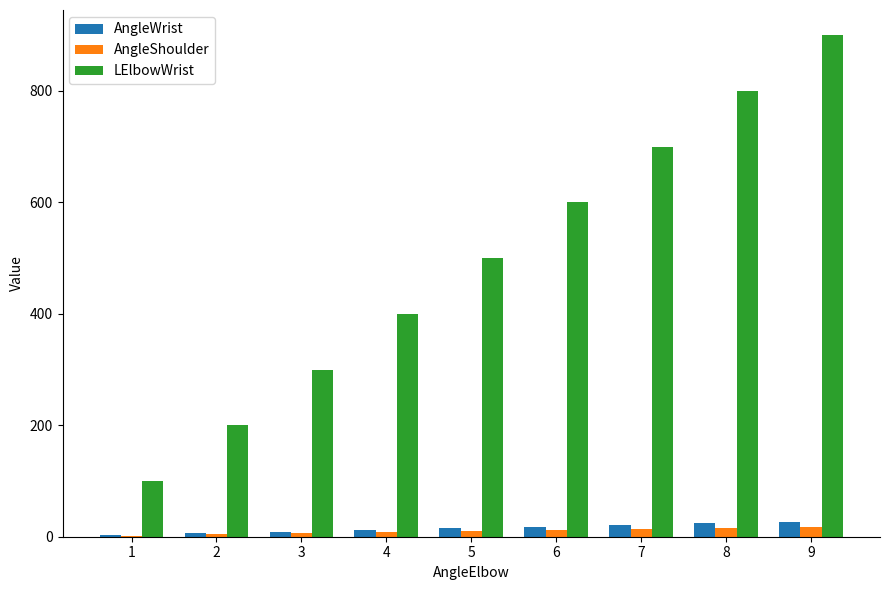

What is the sum of all LElbowWrist values?

4500